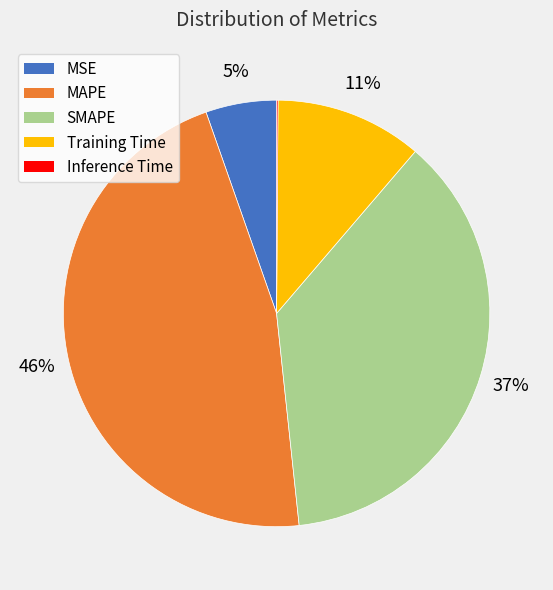

Is the sum of MSE and SMAPE greater than half?

No